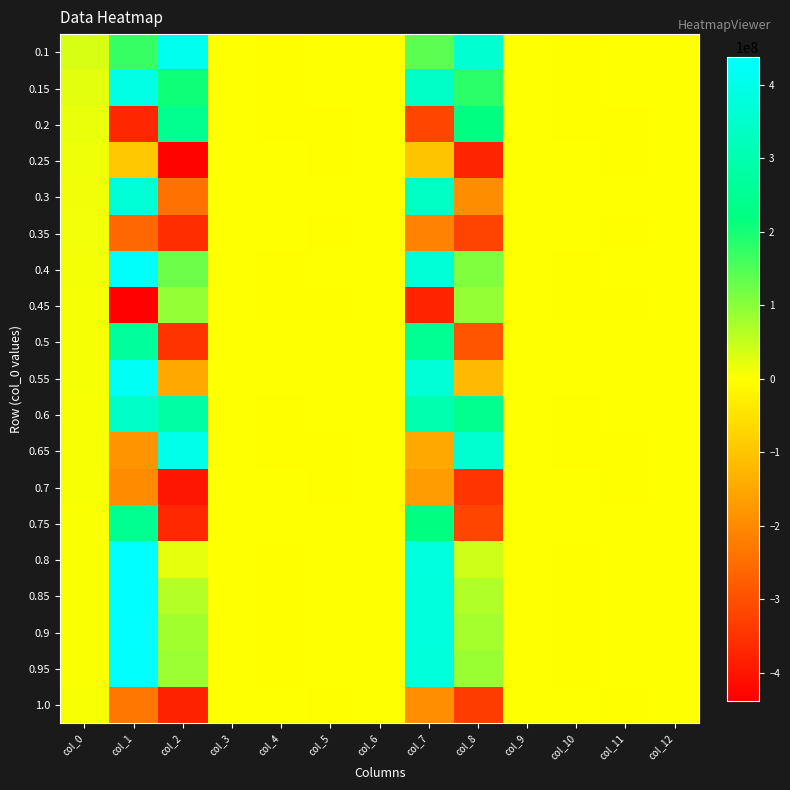

Rank the series at col_5 from lowest to highest value.

0.45, 0.2, 0.35, 0.65, 1.0, 0.7, 0.25, 0.1, 0.5, 0.75, 0.6, 0.3, 0.15, 0.4, 0.9, 0.85, 0.8, 0.95, 0.55